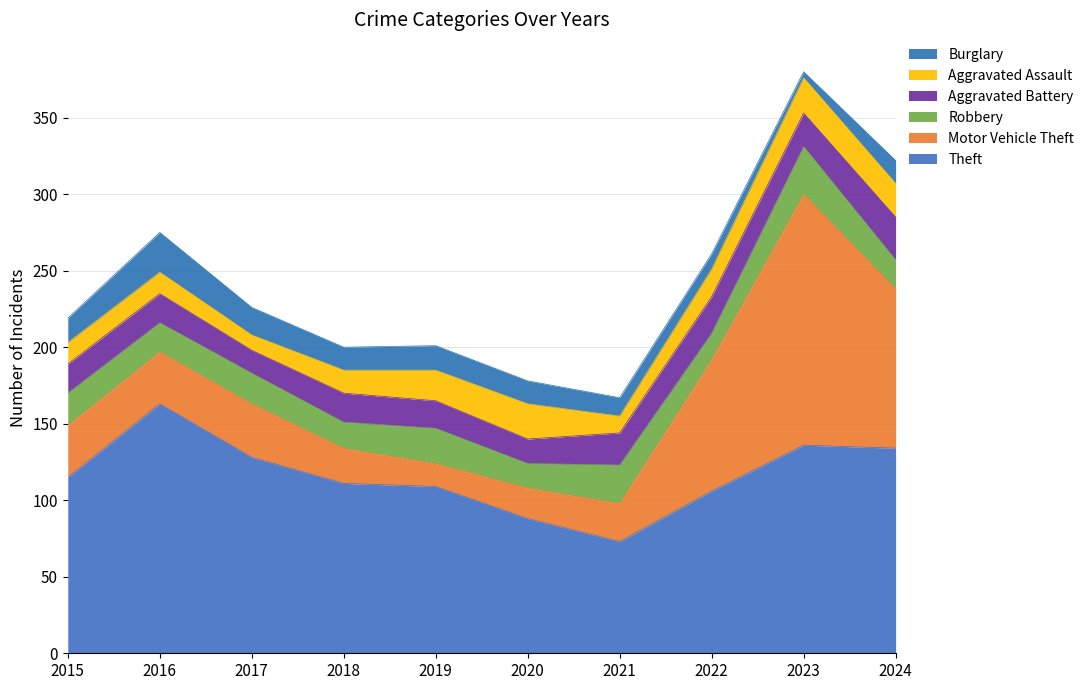

What is the difference between the Motor Vehicle Theft values at 2015 and 2023?

130